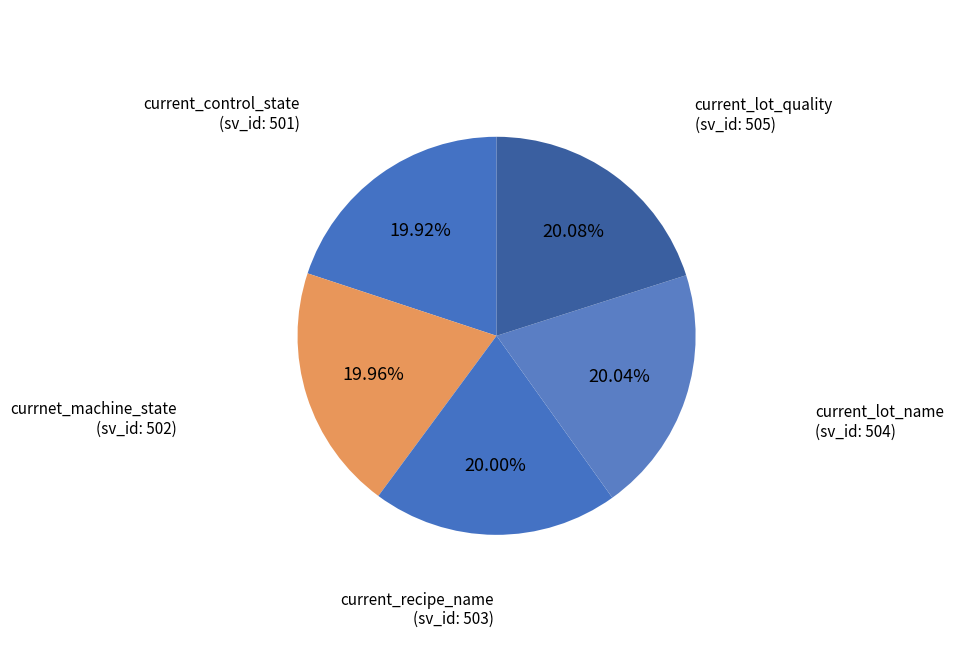

Count the number of slices in the pie.

5